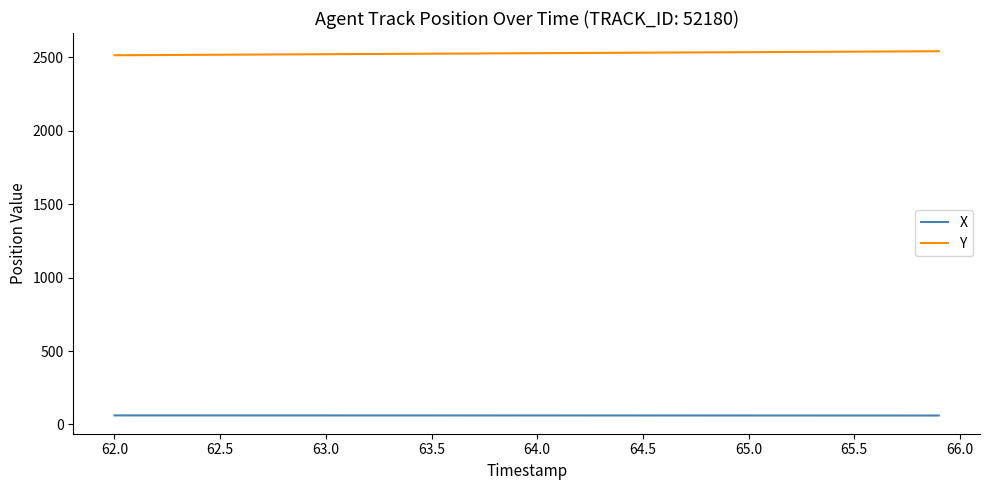

Which series has the largest total across all categories?

Y